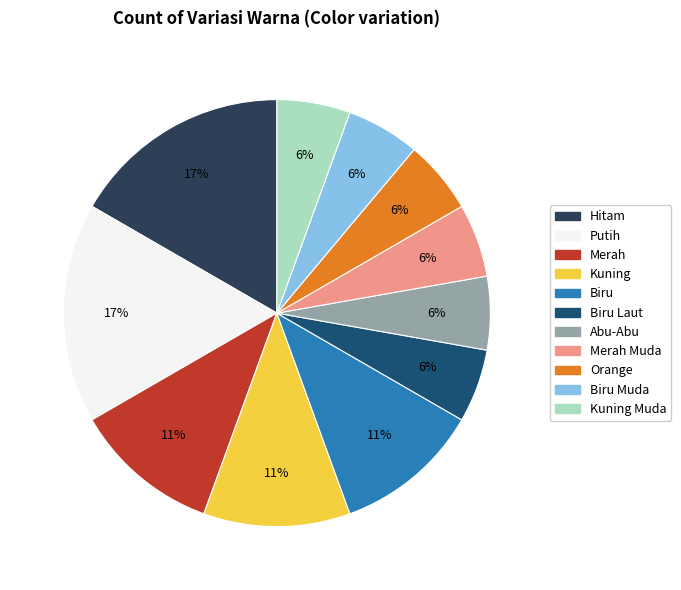

How many segments does this pie chart have?

11